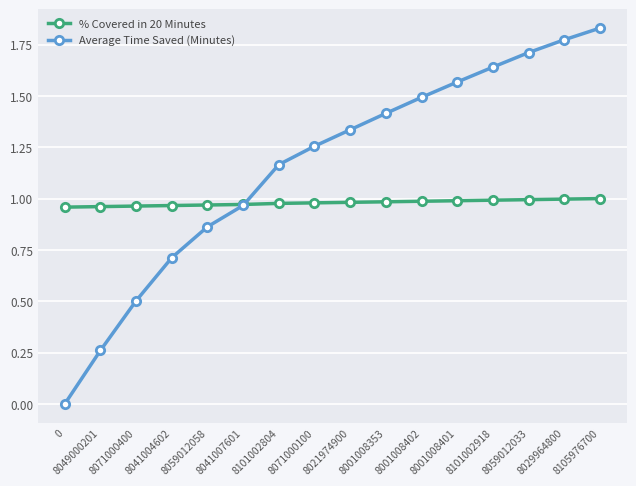

The % Covered in 20 Minutes series shows 1.7 at 8101002918. True or false?

False